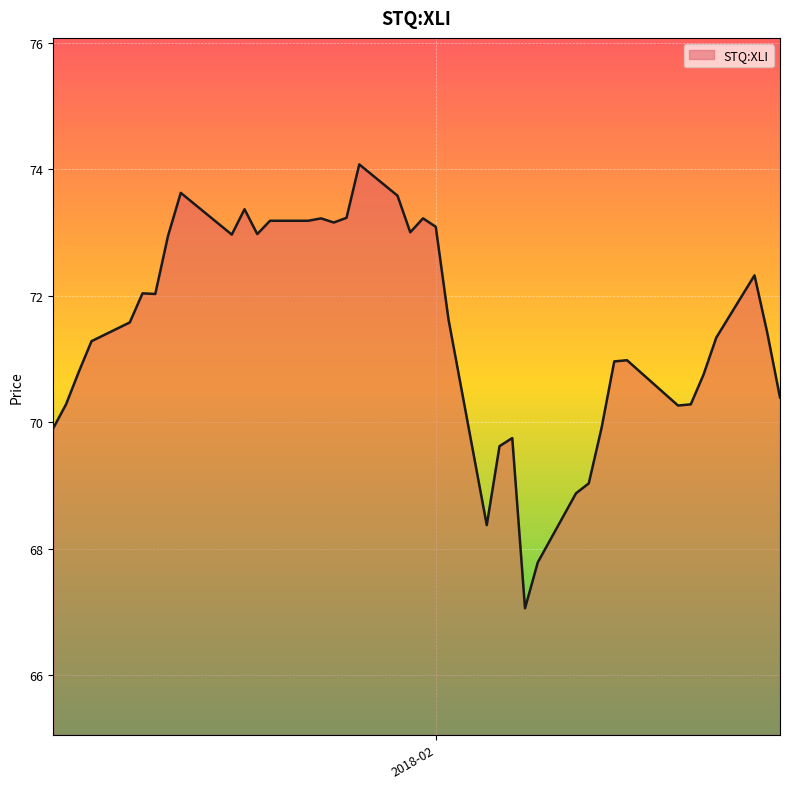

What is the greatest value displayed?

74.1